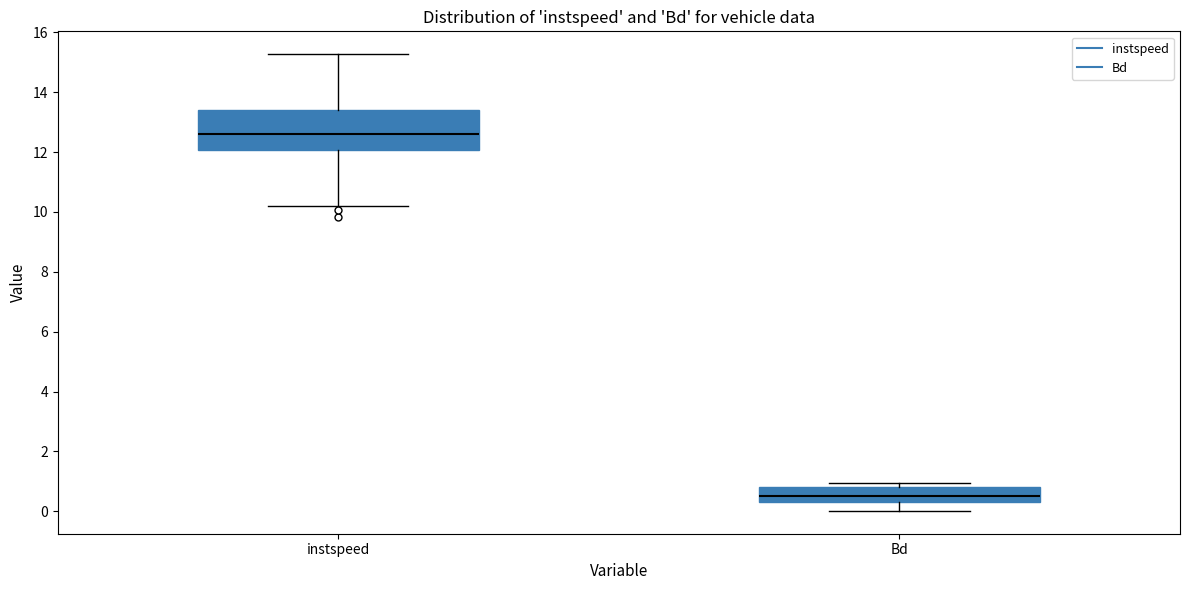

Which box has the lowest median line?

Bd